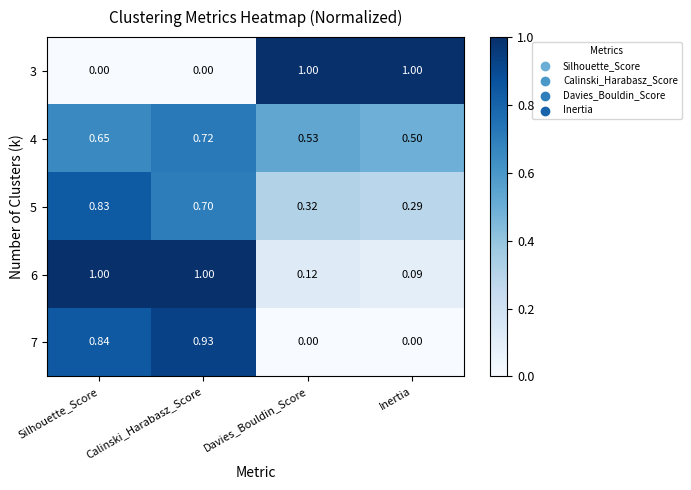

At which category is the sum across all series the highest?

Calinski_Harabasz_Score